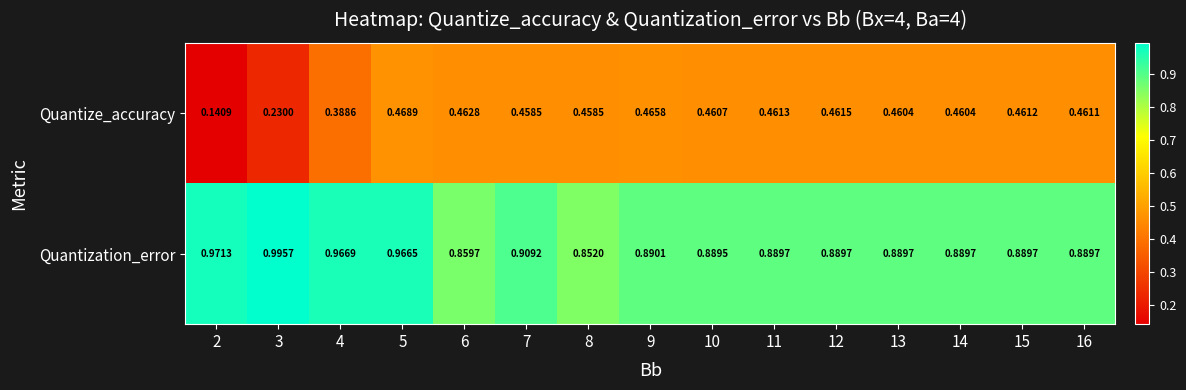

Is the value of Quantize_accuracy at 3 greater than the value of Quantization_error at 5?

No